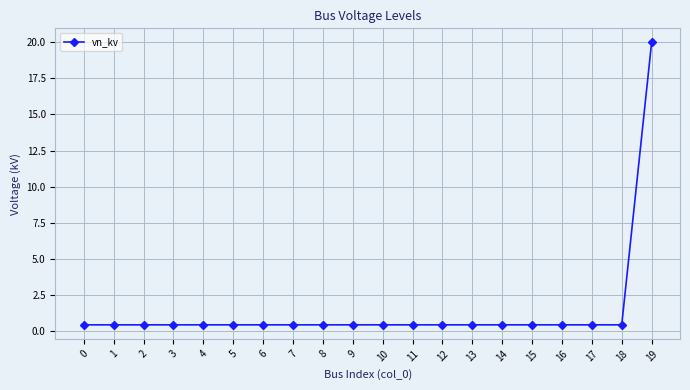

How many data points does each series have?

20